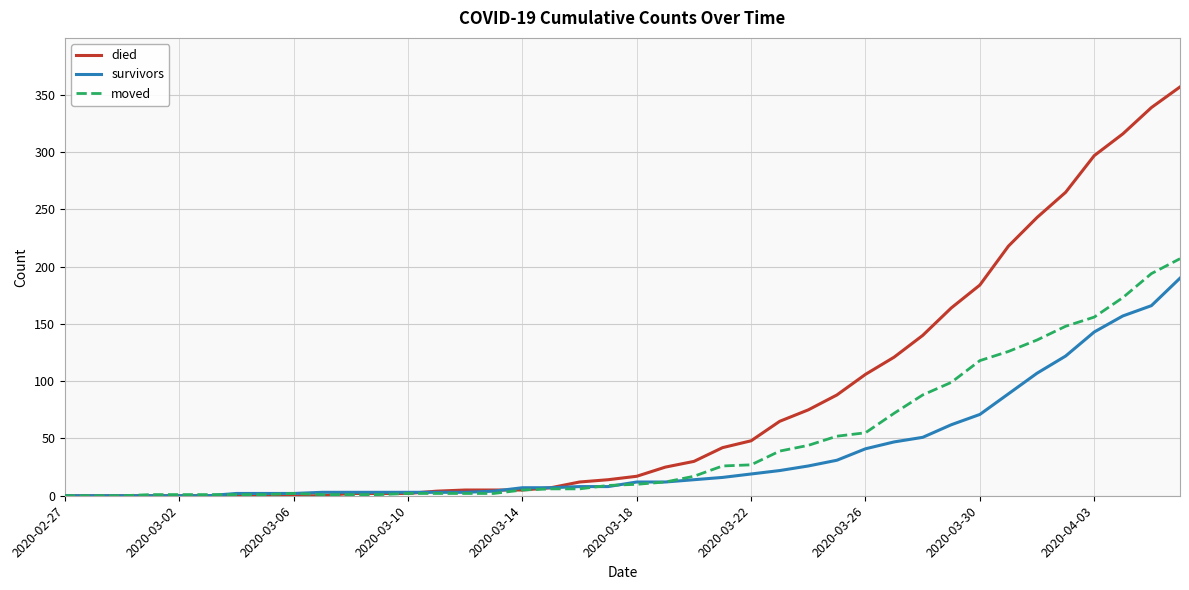

Rank the series by their maximum value, from lowest to highest.

survivors, moved, died